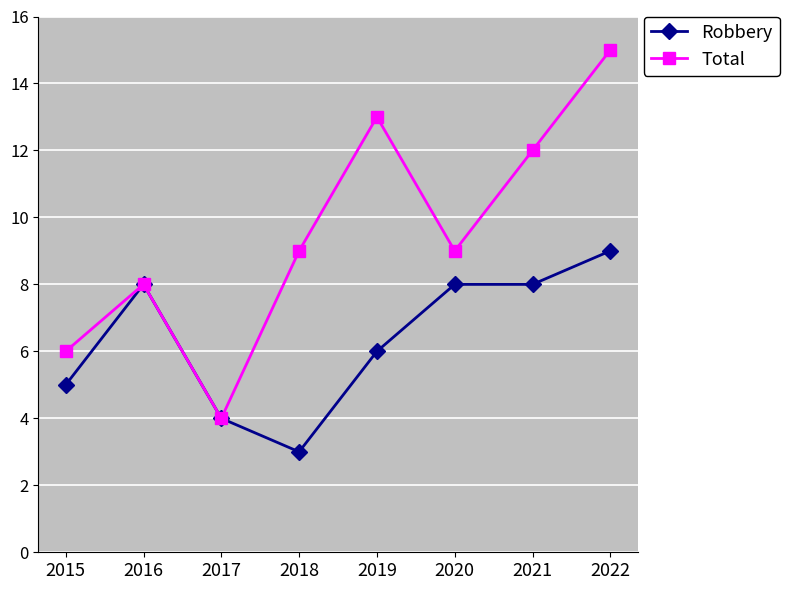

At which category is the sum across all series the highest?

2022